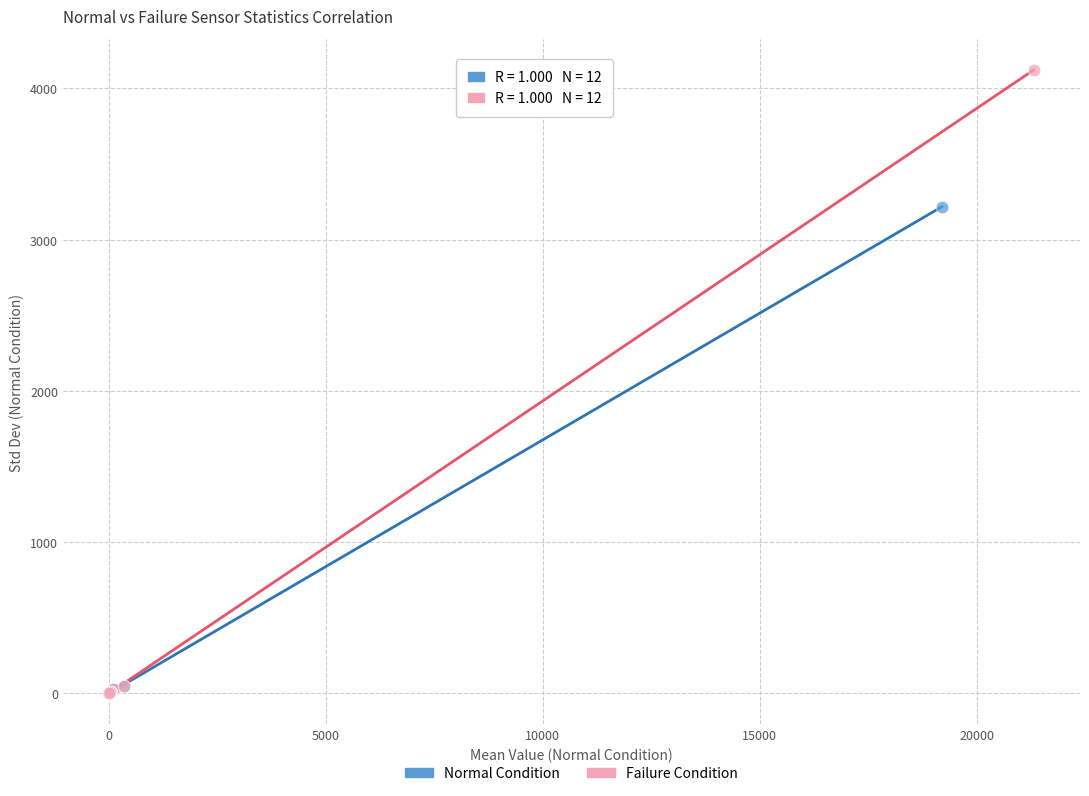

Which series has the largest Y range (max minus min)?

Failure Condition